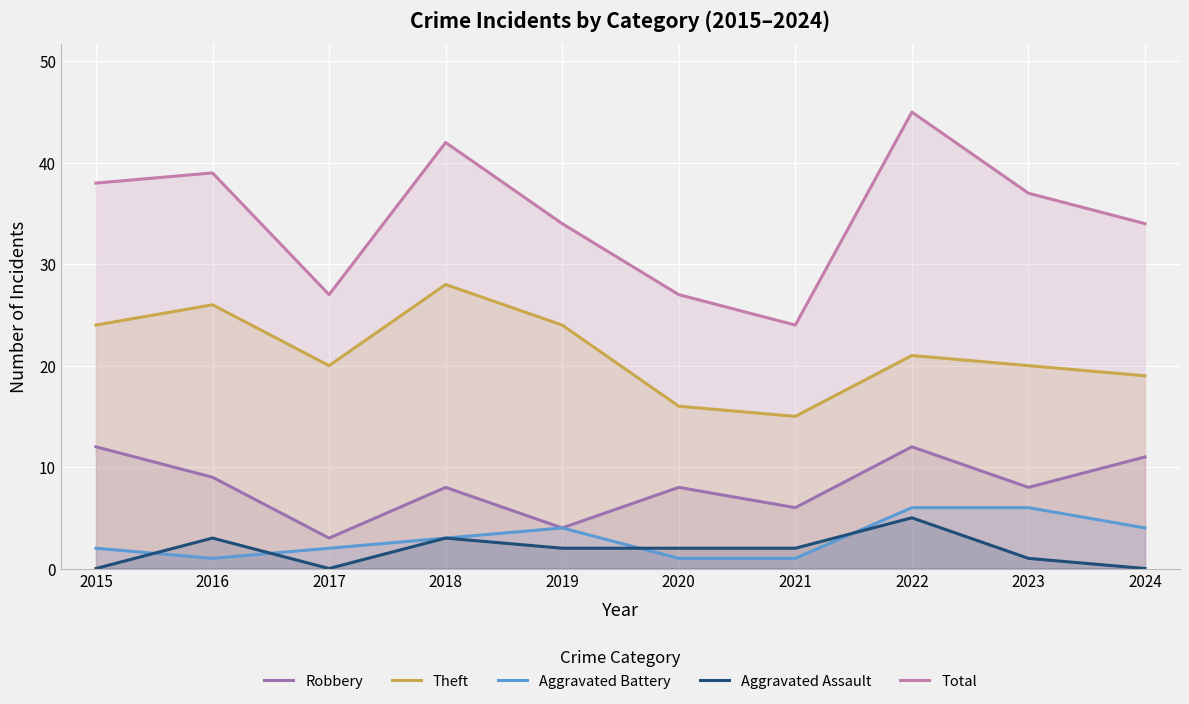

List the series in order of their peak value, lowest first.

Aggravated Assault, Aggravated Battery, Robbery, Theft, Total